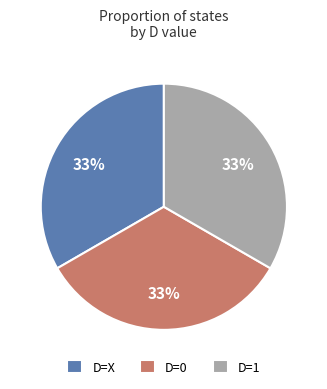

Is it true that D=X is 33% of the pie?

True